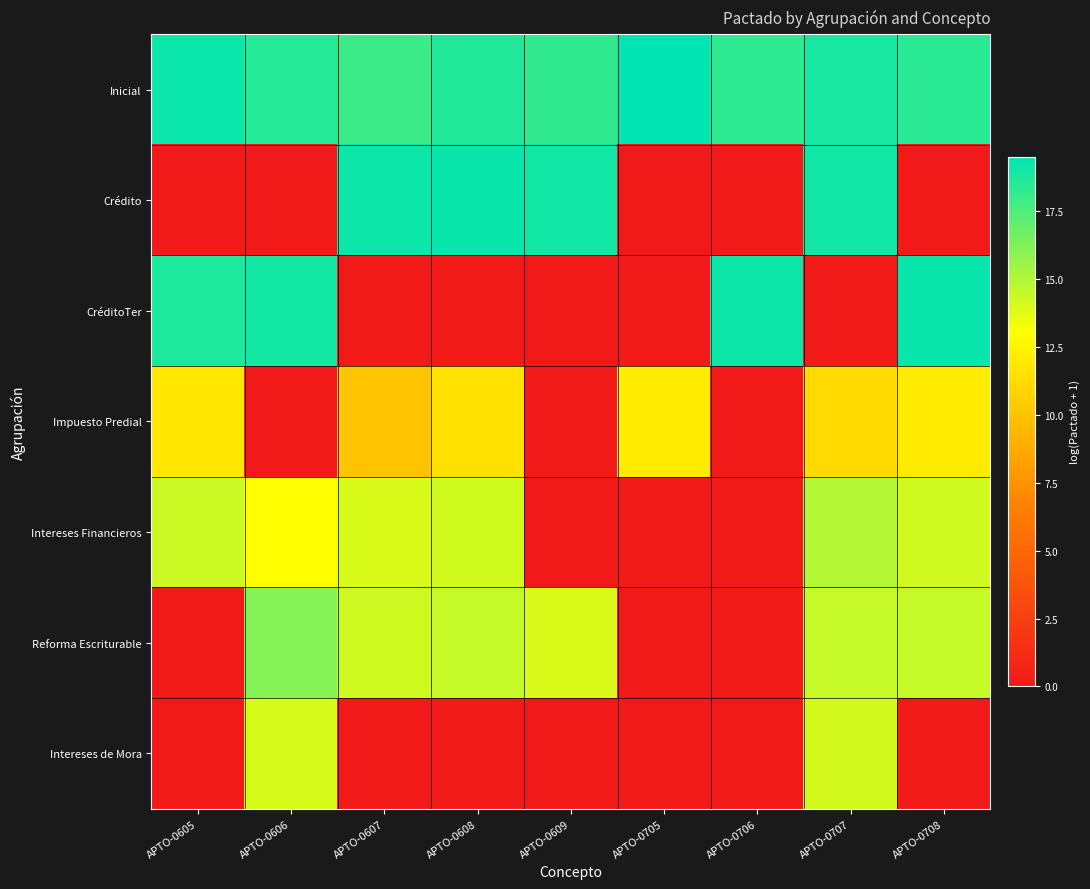

Rank the series by their maximum value, from highest to lowest.

Inicial, CréditoTer, Crédito, Reforma Escriturable, Intereses Financieros, Intereses de Mora, Impuesto Predial